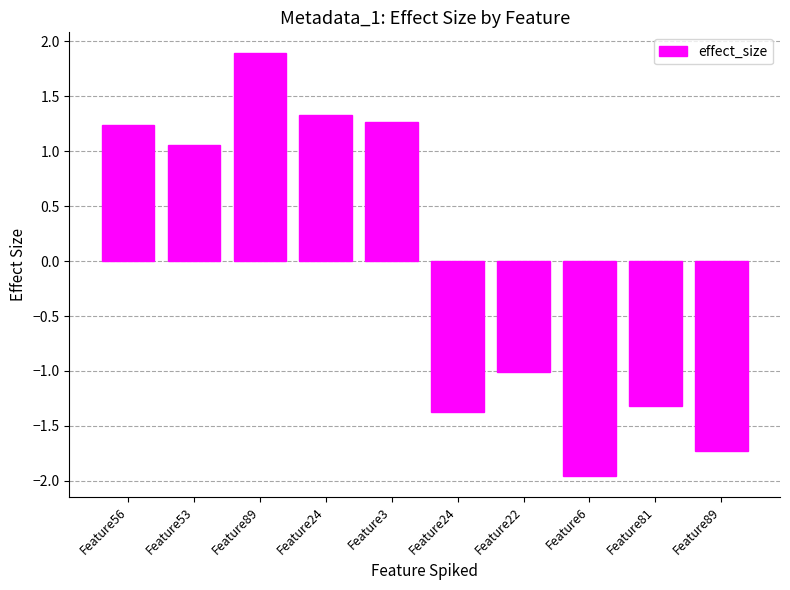

What is the minimum value shown in the chart?

-2.0